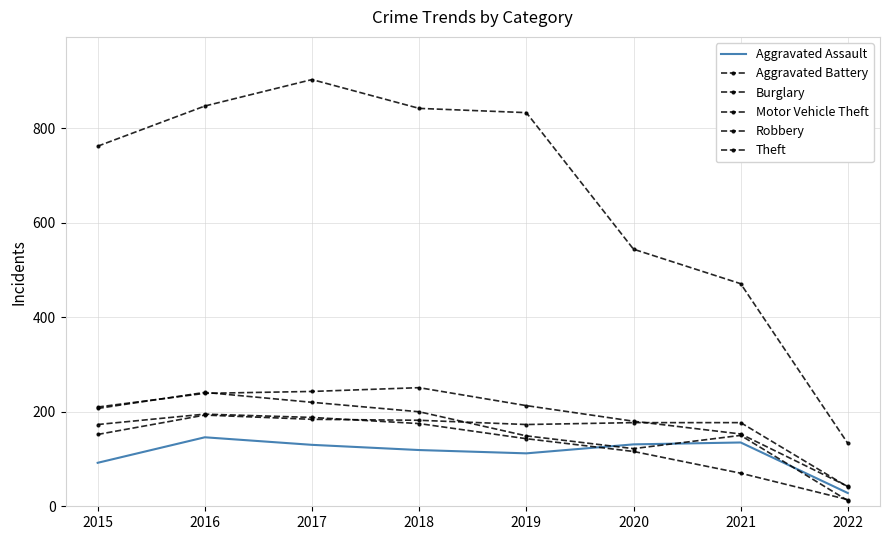

At how many categories does at least one series exceed 633?

5